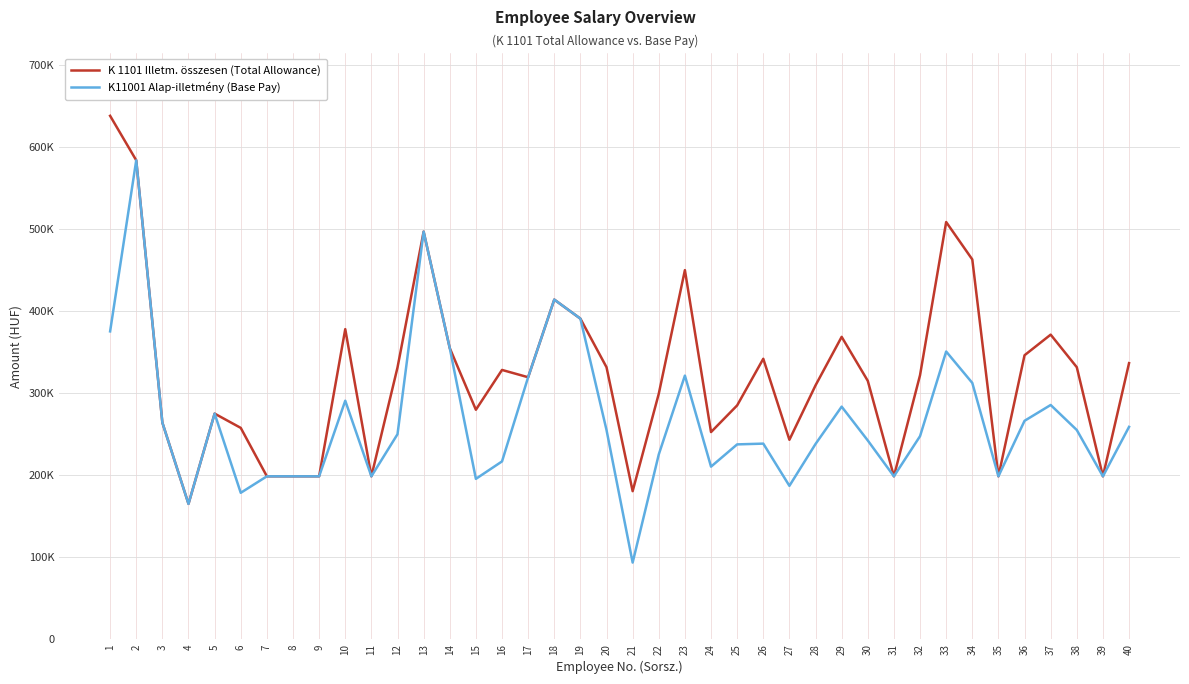

What is the average value of the K11001 Alap-illetmény (Base Pay) series?

266696